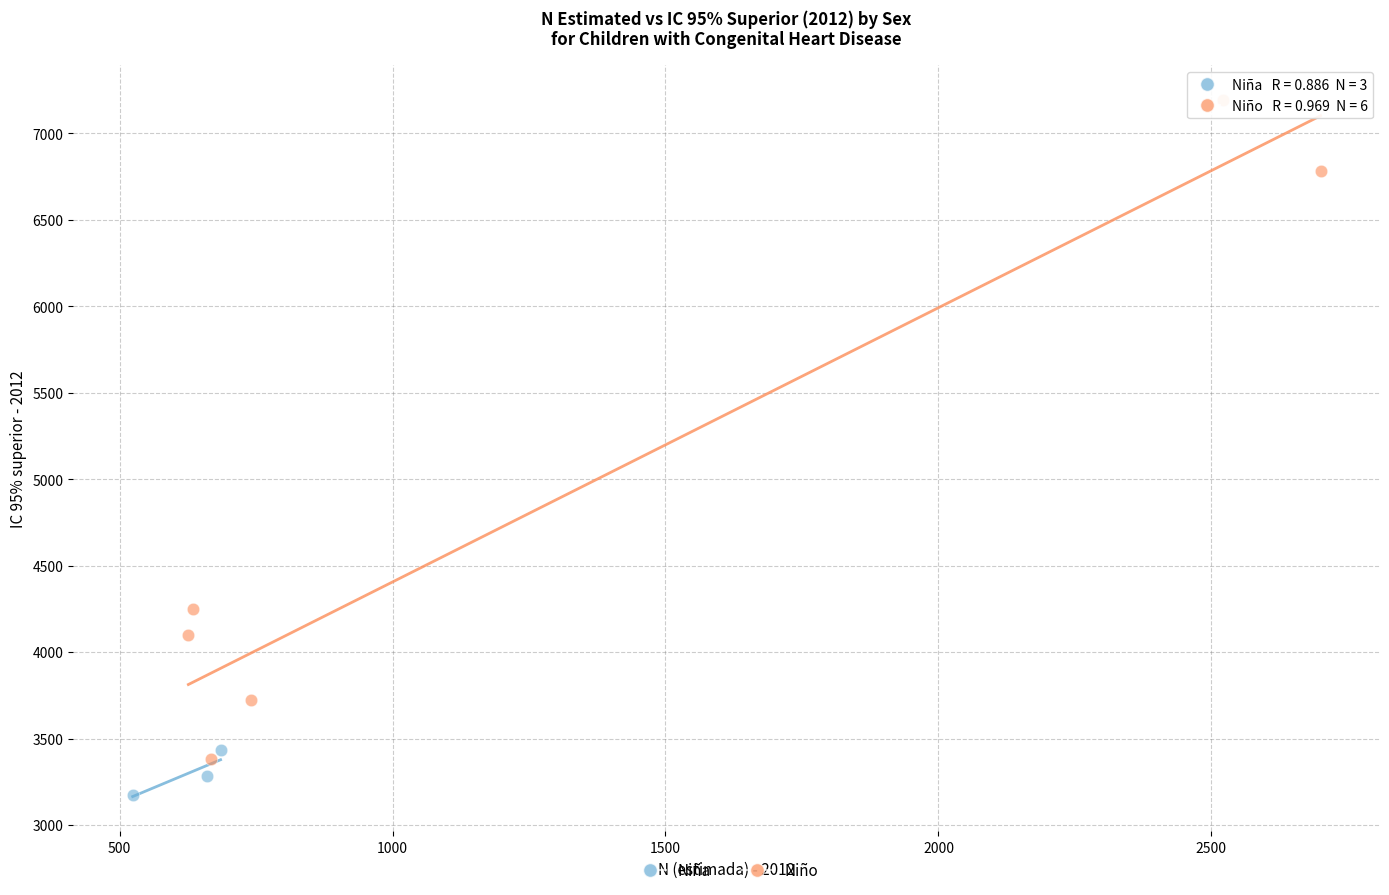

Which series has the largest Y range (max minus min)?

Niño